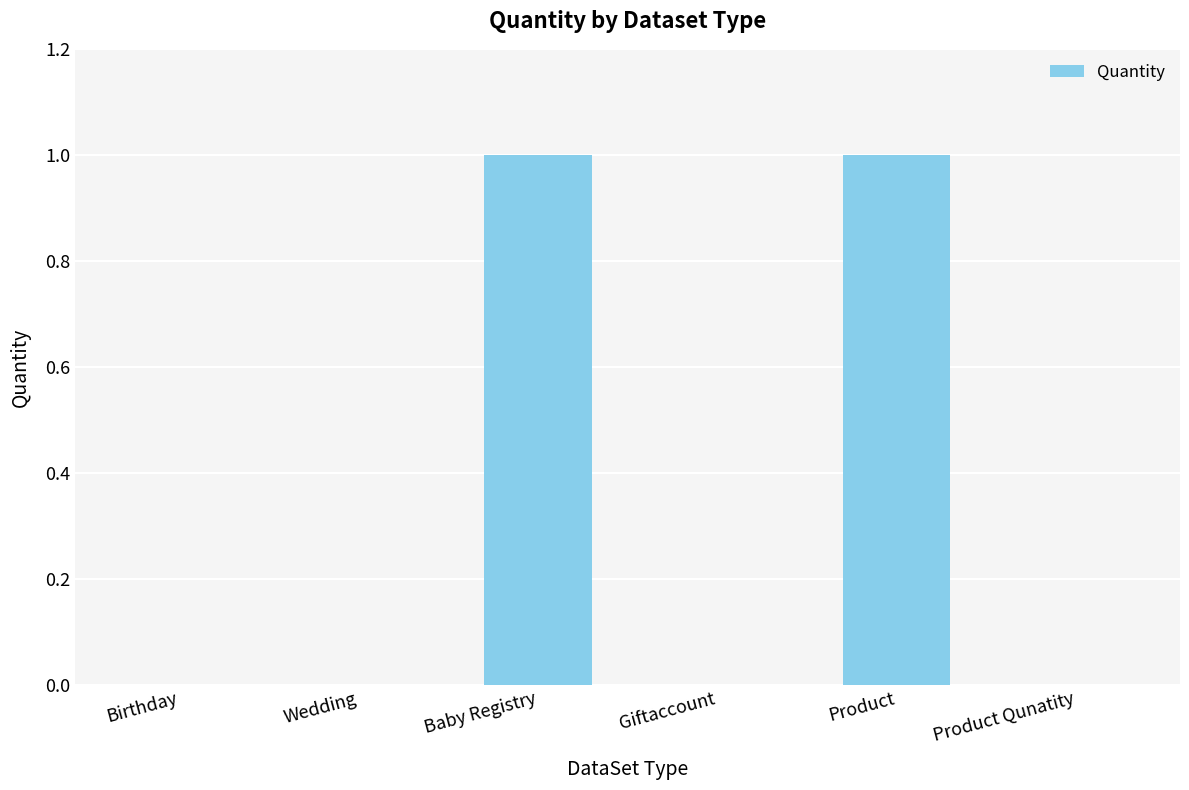

Are the bars grouped side by side (vs. stacked)?

No